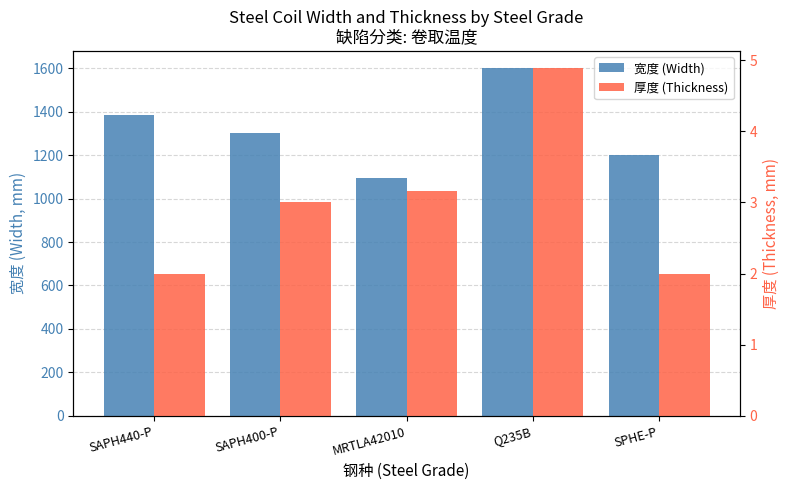

Does the chart contain any negative values?

No